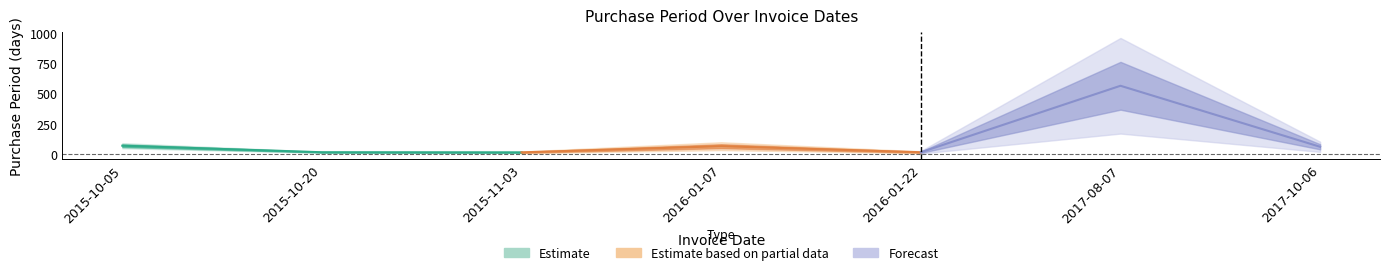

Rank the categories by value from lowest to highest.

2015-11-03, 2015-10-20, 2016-01-22, 2017-10-06, 2016-01-07, 2015-10-05, 2017-08-07